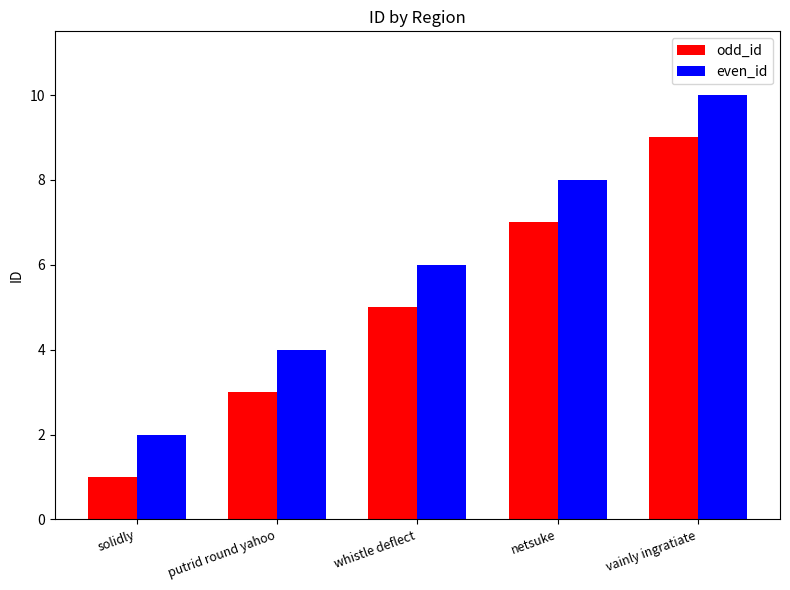

What is the difference between the highest and lowest values at solidly?

1